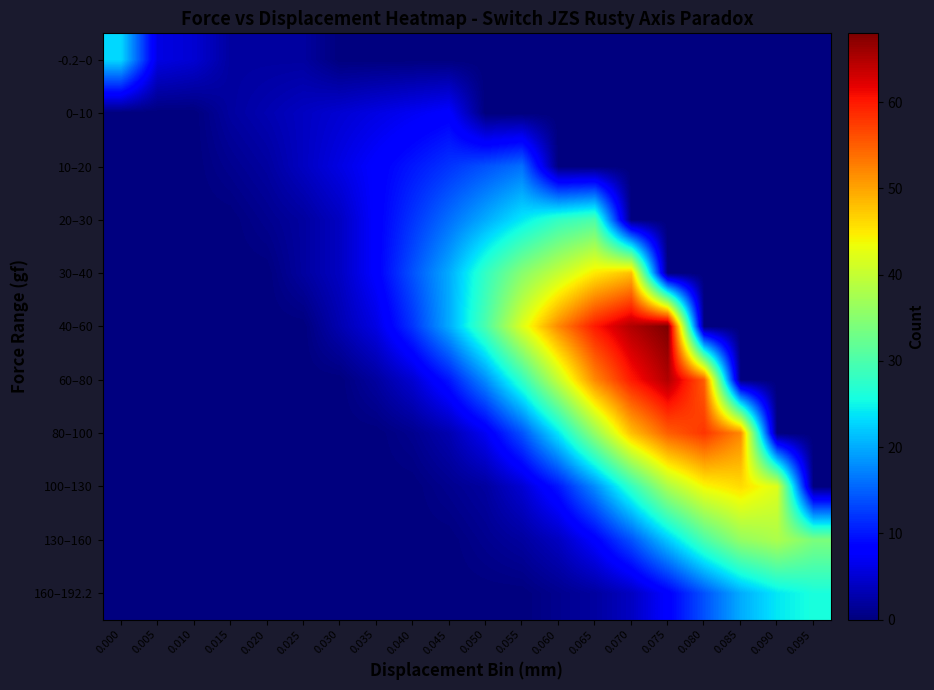

Reading left to right, what are all the values shown in this chart?

-0.2–0: 0.000=23	0.005=6	0.010=5	0.015=2	0.020=2	0.025=2	0.030=0	0.035=0	0.040=0	0.045=0	0.050=0	0.055=0	0.060=0	0.065=0	0.070=0	0.075=0	0.080=0	0.085=0	0.090=0	0.095=0
0–10: 0.000=0	0.005=0	0.010=0	0.015=2	0.020=3	0.025=4	0.030=5	0.035=6	0.040=7	0.045=8	0.050=0	0.055=0	0.060=0	0.065=0	0.070=0	0.075=0	0.080=0	0.085=0	0.090=0	0.095=0
10–20: 0.000=0	0.005=0	0.010=0	0.015=1	0.020=2	0.025=4	0.030=6	0.035=8	0.040=10	0.045=12	0.050=14	0.055=16	0.060=0	0.065=0	0.070=0	0.075=0	0.080=0	0.085=0	0.090=0	0.095=0
20–30: 0.000=0	0.005=0	0.010=0	0.015=0	0.020=1	0.025=2	0.030=4	0.035=8	0.040=12	0.045=16	0.050=20	0.055=24	0.060=28	0.065=30	0.070=0	0.075=0	0.080=0	0.085=0	0.090=0	0.095=0
30–40: 0.000=0	0.005=0	0.010=0	0.015=0	0.020=0	0.025=2	0.030=4	0.035=8	0.040=14	0.045=20	0.050=28	0.055=35	0.060=40	0.065=45	0.070=48	0.075=0	0.080=0	0.085=0	0.090=0	0.095=0
40–60: 0.000=0	0.005=0	0.010=0	0.015=0	0.020=0	0.025=0	0.030=3	0.035=6	0.040=12	0.045=20	0.050=30	0.055=42	0.060=52	0.065=60	0.070=65	0.075=68	0.080=0	0.085=0	0.090=0	0.095=0
60–80: 0.000=0	0.005=0	0.010=0	0.015=0	0.020=0	0.025=0	0.030=0	0.035=2	0.040=5	0.045=10	0.050=18	0.055=28	0.060=40	0.065=52	0.070=60	0.075=65	0.080=55	0.085=0	0.090=0	0.095=0
80–100: 0.000=0	0.005=0	0.010=0	0.015=0	0.020=0	0.025=0	0.030=0	0.035=0	0.040=1	0.045=3	0.050=7	0.055=14	0.060=24	0.065=36	0.070=48	0.075=55	0.080=58	0.085=52	0.090=0	0.095=0
100–130: 0.000=0	0.005=0	0.010=0	0.015=0	0.020=0	0.025=0	0.030=0	0.035=0	0.040=0	0.045=1	0.050=2	0.055=5	0.060=10	0.065=18	0.070=28	0.075=38	0.080=44	0.085=46	0.090=42	0.095=0
130–160: 0.000=0	0.005=0	0.010=0	0.015=0	0.020=0	0.025=0	0.030=0	0.035=0	0.040=0	0.045=0	0.050=1	0.055=2	0.060=4	0.065=8	0.070=14	0.075=22	0.080=30	0.085=36	0.090=38	0.095=34
160–192.2: 0.000=0	0.005=0	0.010=0	0.015=0	0.020=0	0.025=0	0.030=0	0.035=0	0.040=0	0.045=0	0.050=0	0.055=0	0.060=1	0.065=2	0.070=4	0.075=8	0.080=14	0.085=20	0.090=24	0.095=26